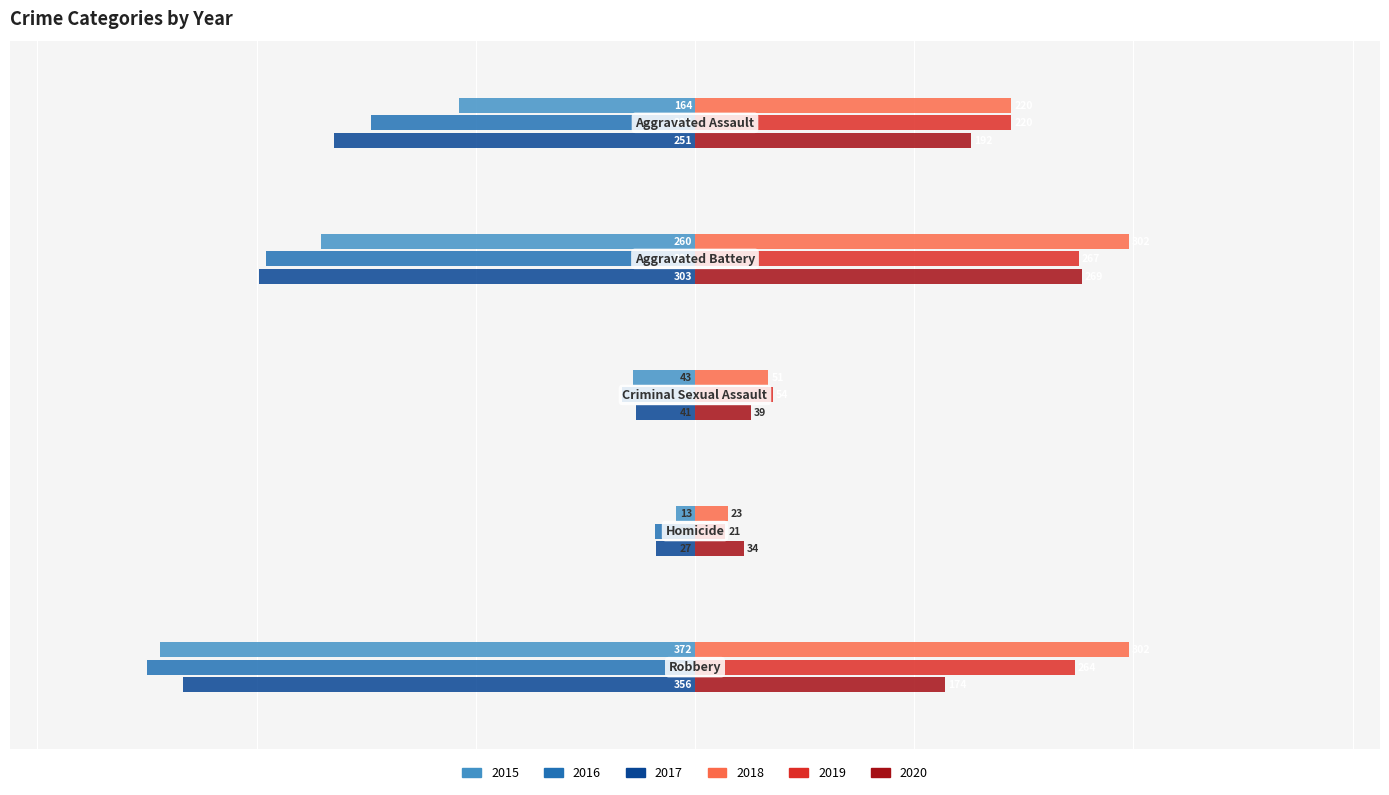

The value of 2017 at 1 is -479. True or false?

False